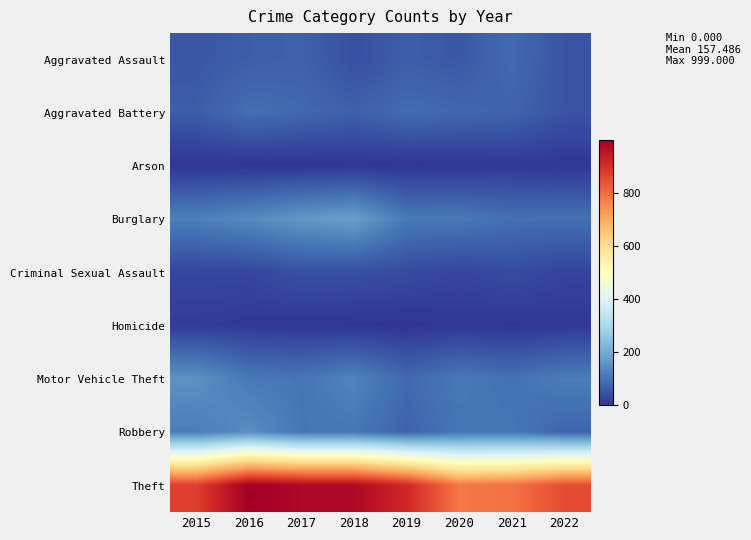

What is the total value across all series at 2020?

1278